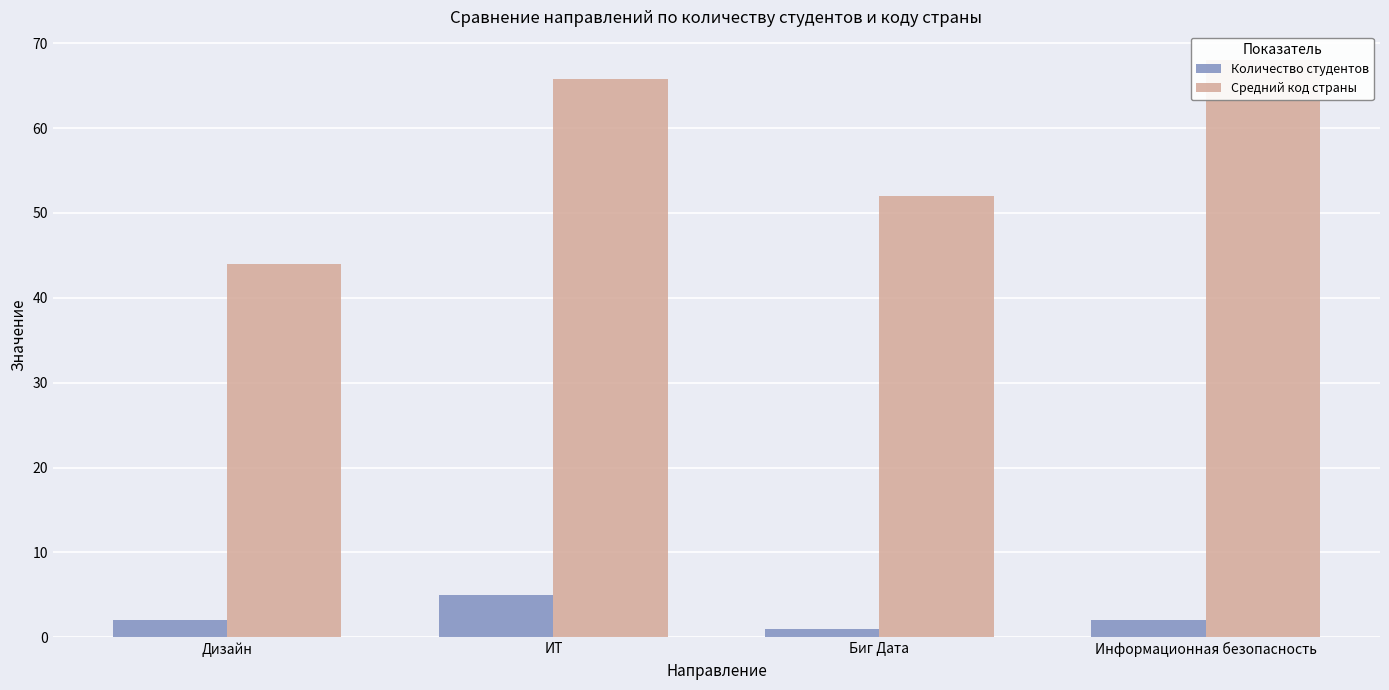

Between Информационная безопасность and Биг Дата, which is larger?

Информационная безопасность